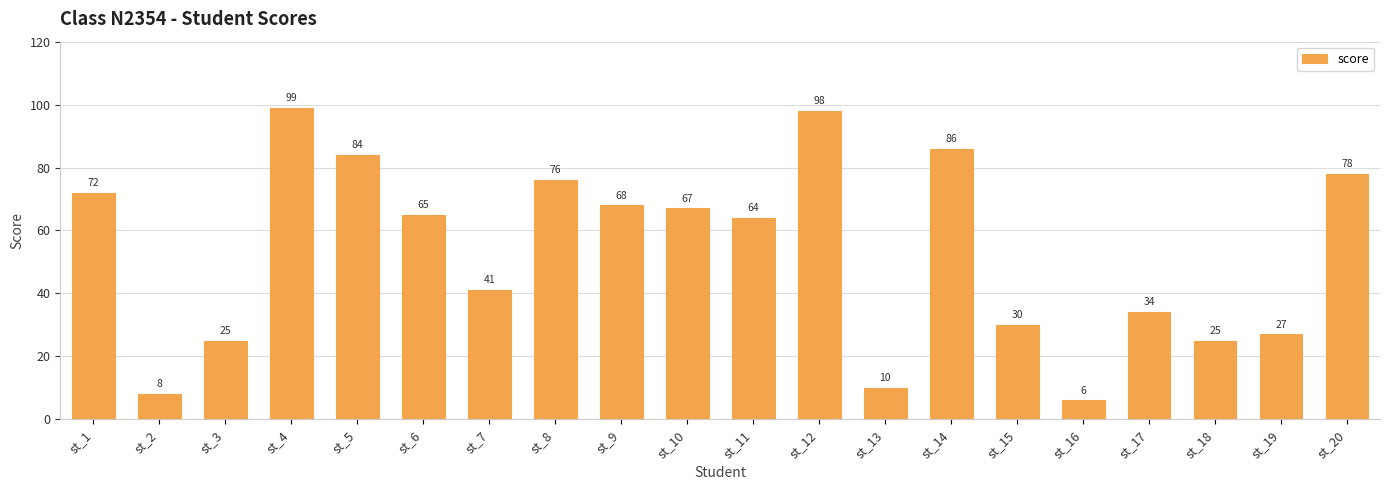

True or false: the data shows 30 at st_15.

True